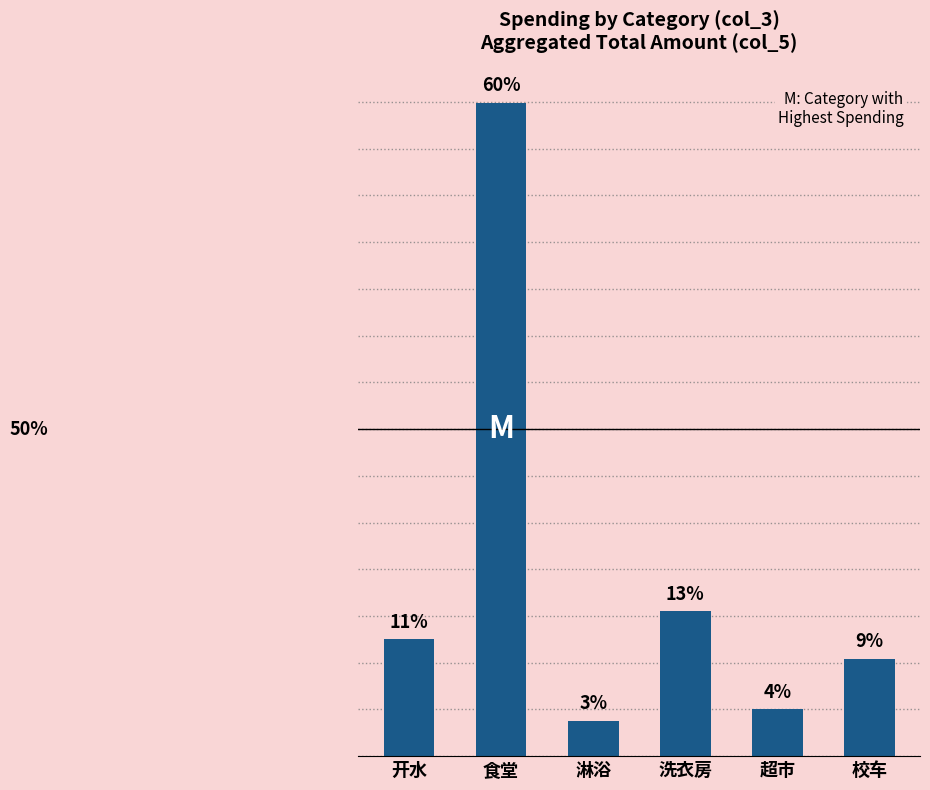

How many values are below 12?

3